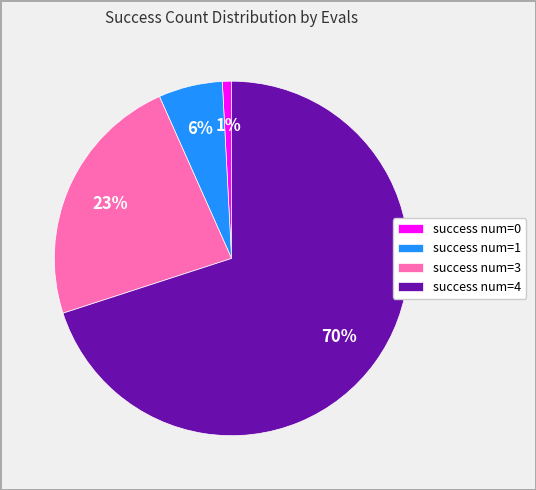

To the nearest percent, what is the combined percentage of success num=3 and success num=4?

93%